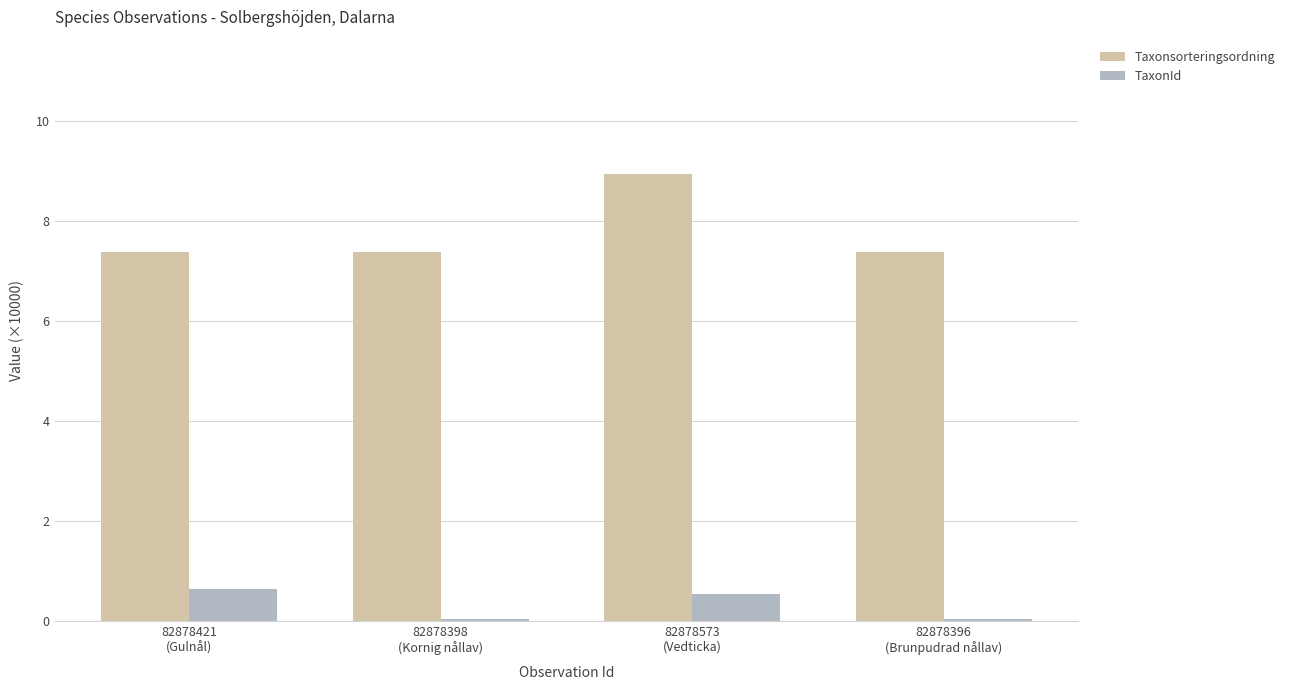

What is the sum of all Taxonsorteringsordning values?

31.0